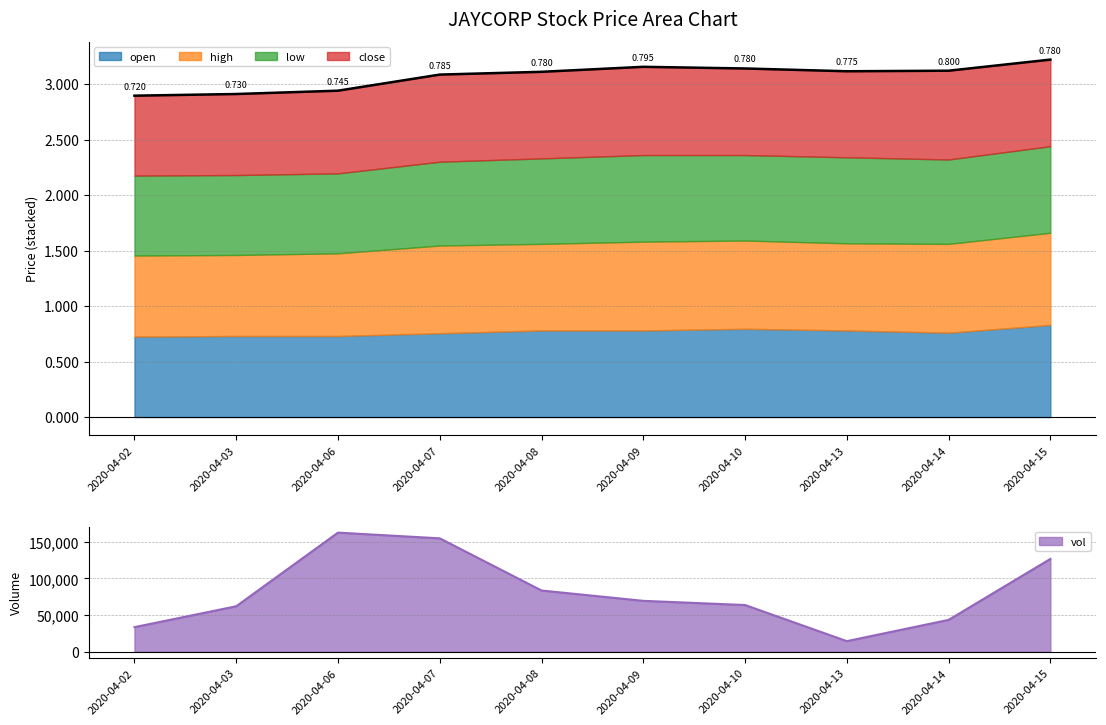

Reading right to left, extract all data points from this chart.

open: 2020-04-15=0.8	2020-04-14=0.8	2020-04-13=0.8	2020-04-10=0.8	2020-04-09=0.8	2020-04-08=0.8	2020-04-07=0.8	2020-04-06=0.7	2020-04-03=0.7	2020-04-02=0.7
high: 2020-04-15=0.8	2020-04-14=0.8	2020-04-13=0.8	2020-04-10=0.8	2020-04-09=0.8	2020-04-08=0.8	2020-04-07=0.8	2020-04-06=0.7	2020-04-03=0.7	2020-04-02=0.7
low: 2020-04-15=0.8	2020-04-14=0.8	2020-04-13=0.8	2020-04-10=0.8	2020-04-09=0.8	2020-04-08=0.8	2020-04-07=0.8	2020-04-06=0.7	2020-04-03=0.7	2020-04-02=0.7
close: 2020-04-15=0.8	2020-04-14=0.8	2020-04-13=0.8	2020-04-10=0.8	2020-04-09=0.8	2020-04-08=0.8	2020-04-07=0.8	2020-04-06=0.7	2020-04-03=0.7	2020-04-02=0.7
vol: 2020-04-15=126700.0	2020-04-14=43500.0	2020-04-13=14500.0	2020-04-10=63800.0	2020-04-09=69500.0	2020-04-08=83600.0	2020-04-07=154800.0	2020-04-06=162600.0	2020-04-03=62100.0	2020-04-02=33600.0